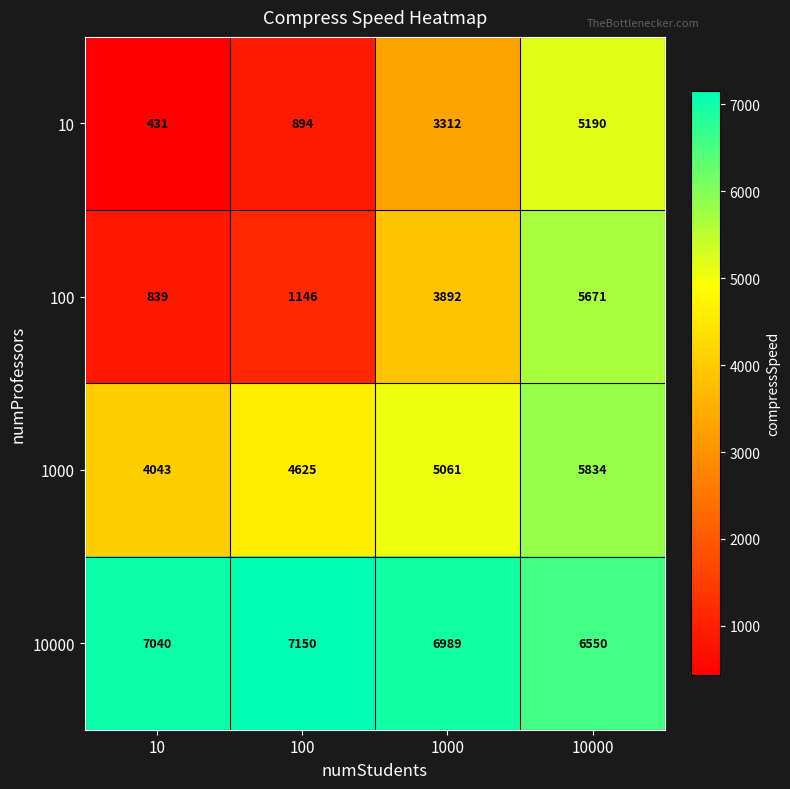

At 10000, list the series in order from largest to smallest.

10000, 1000, 100, 10